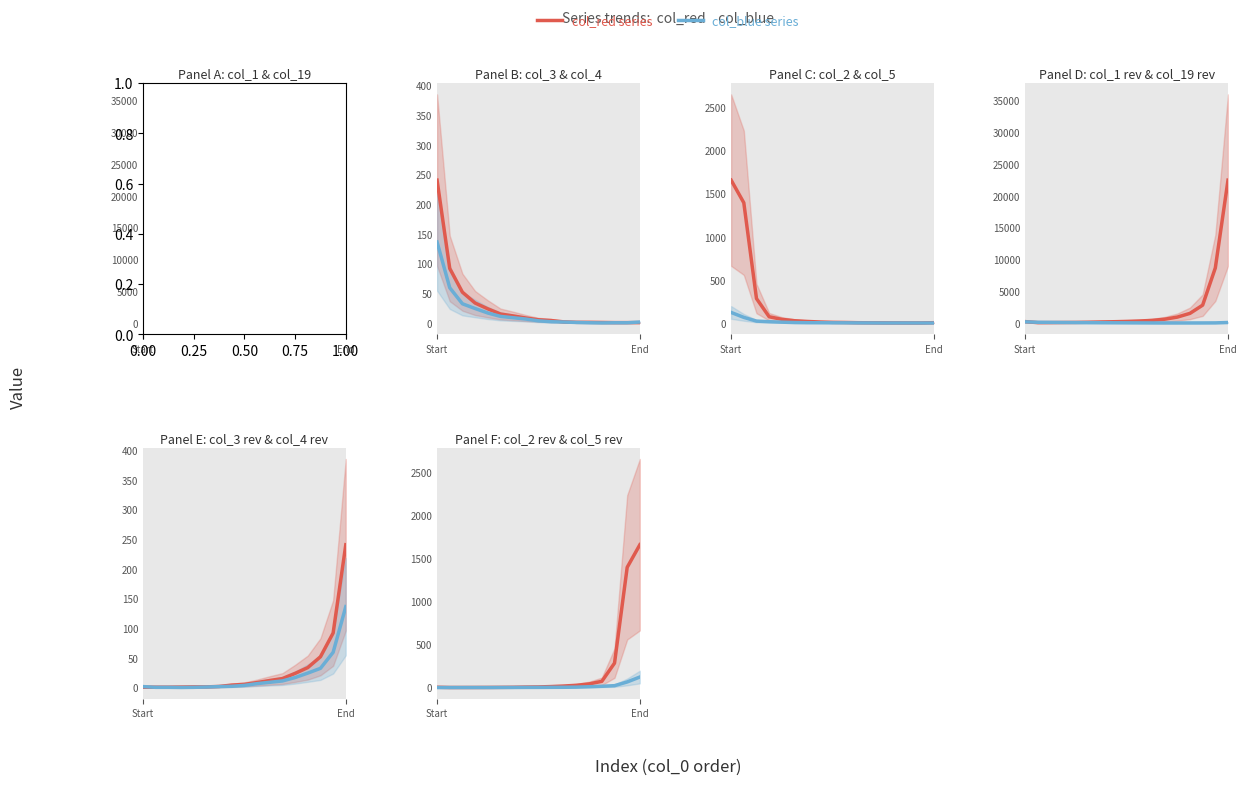

Which label corresponds to the smallest value in the chart?

End